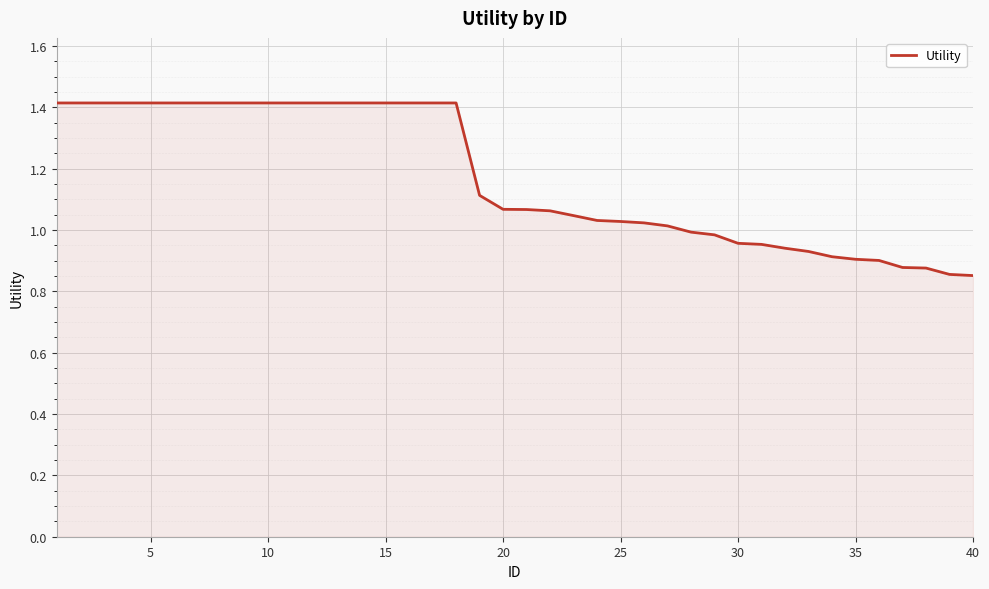

What is the difference between the maximum and minimum values?

0.6